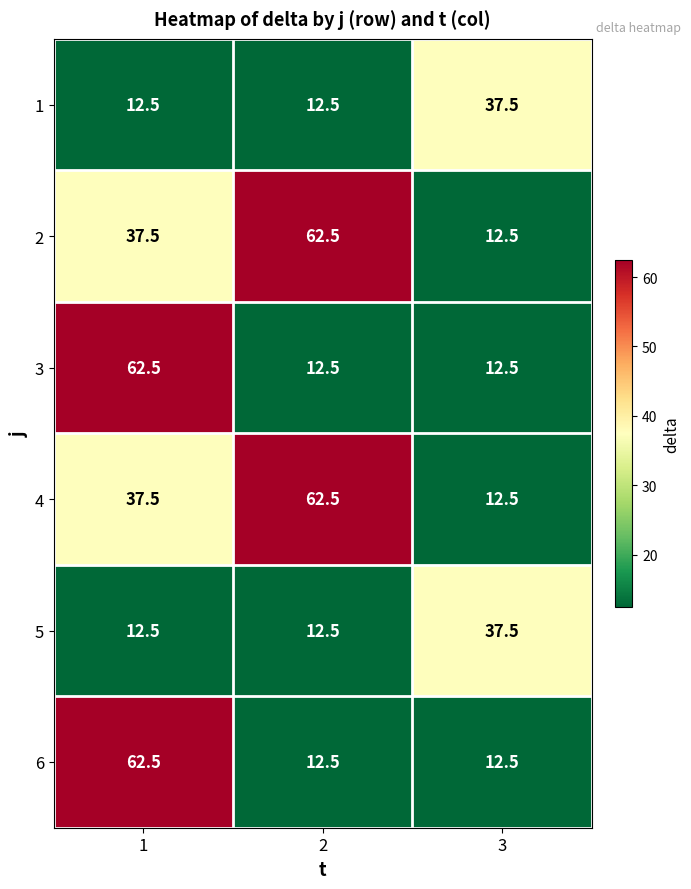

What is the smallest value displayed?

12.5